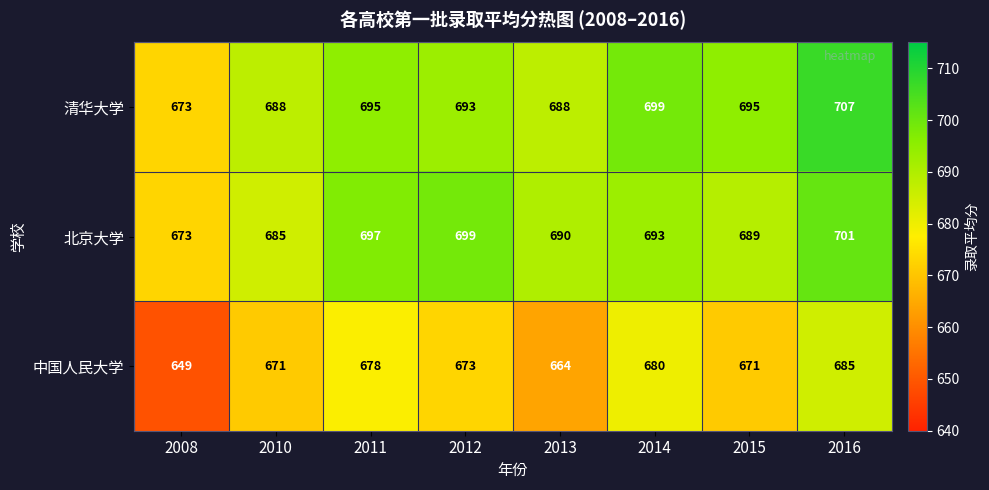

At which category is the sum across all series the highest?

2016